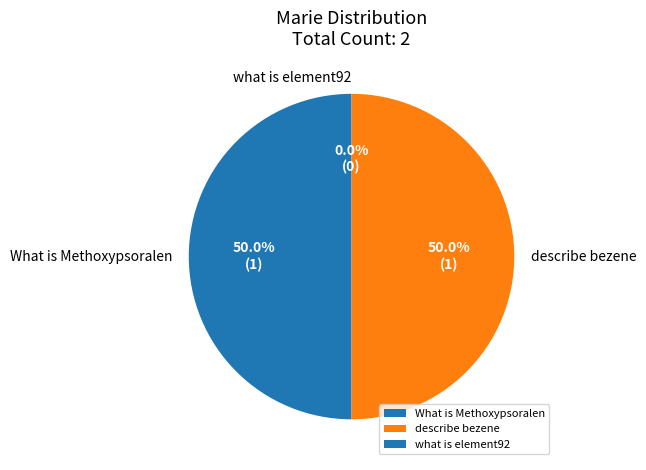

Does what is element92 represent more than half of the total?

No